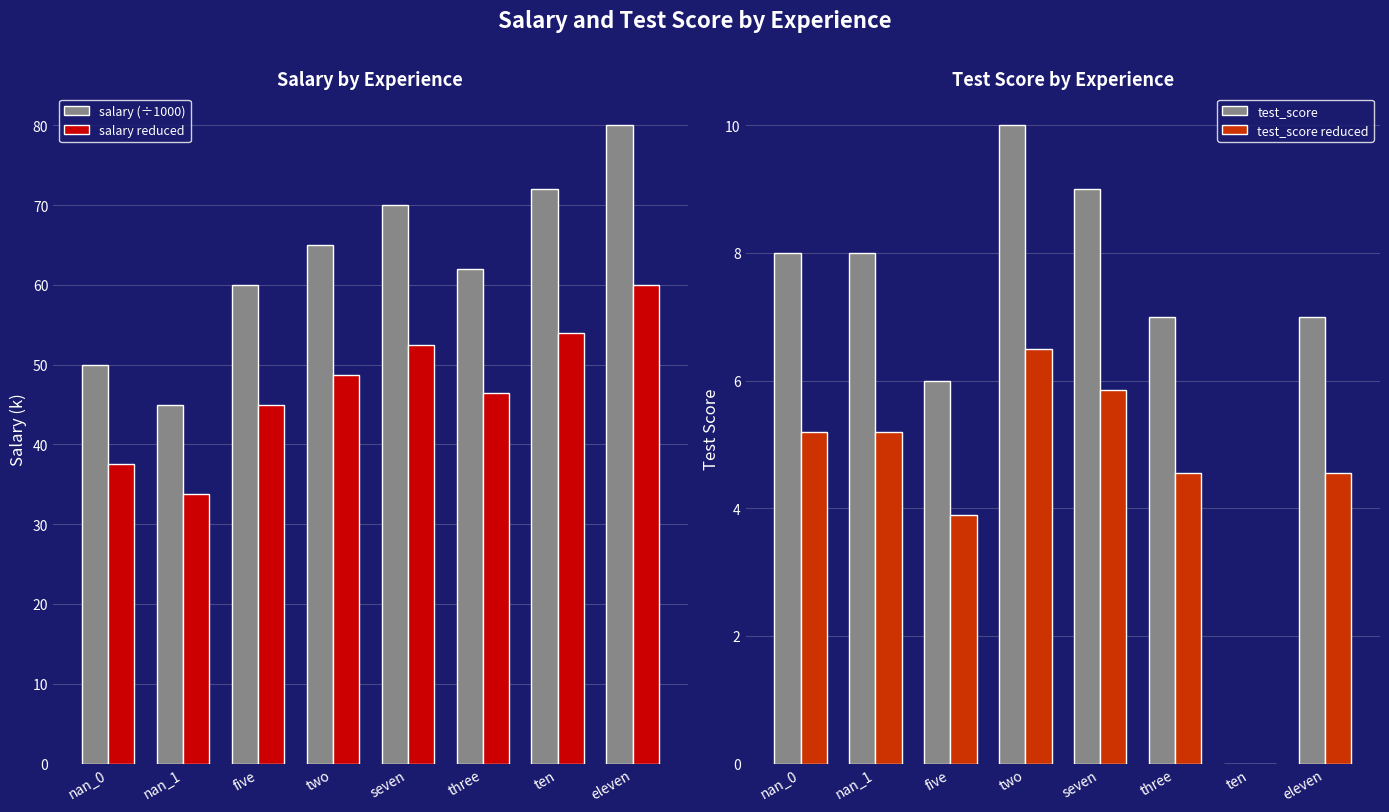

The test_score series shows 14.3 at seven. True or false?

False